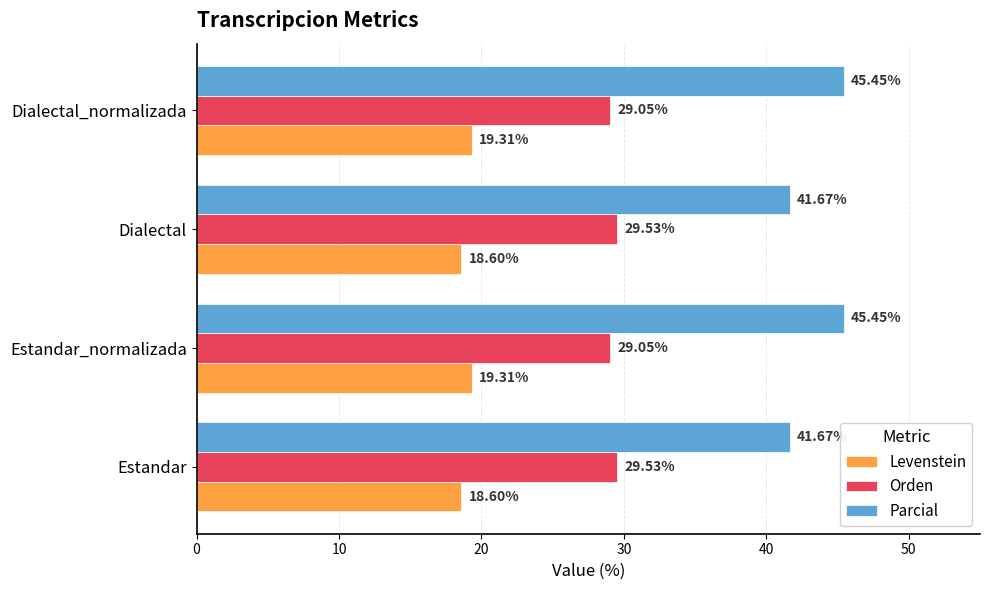

Is the value of Levenstein at Estandar greater than the value of Parcial at Estandar?

No